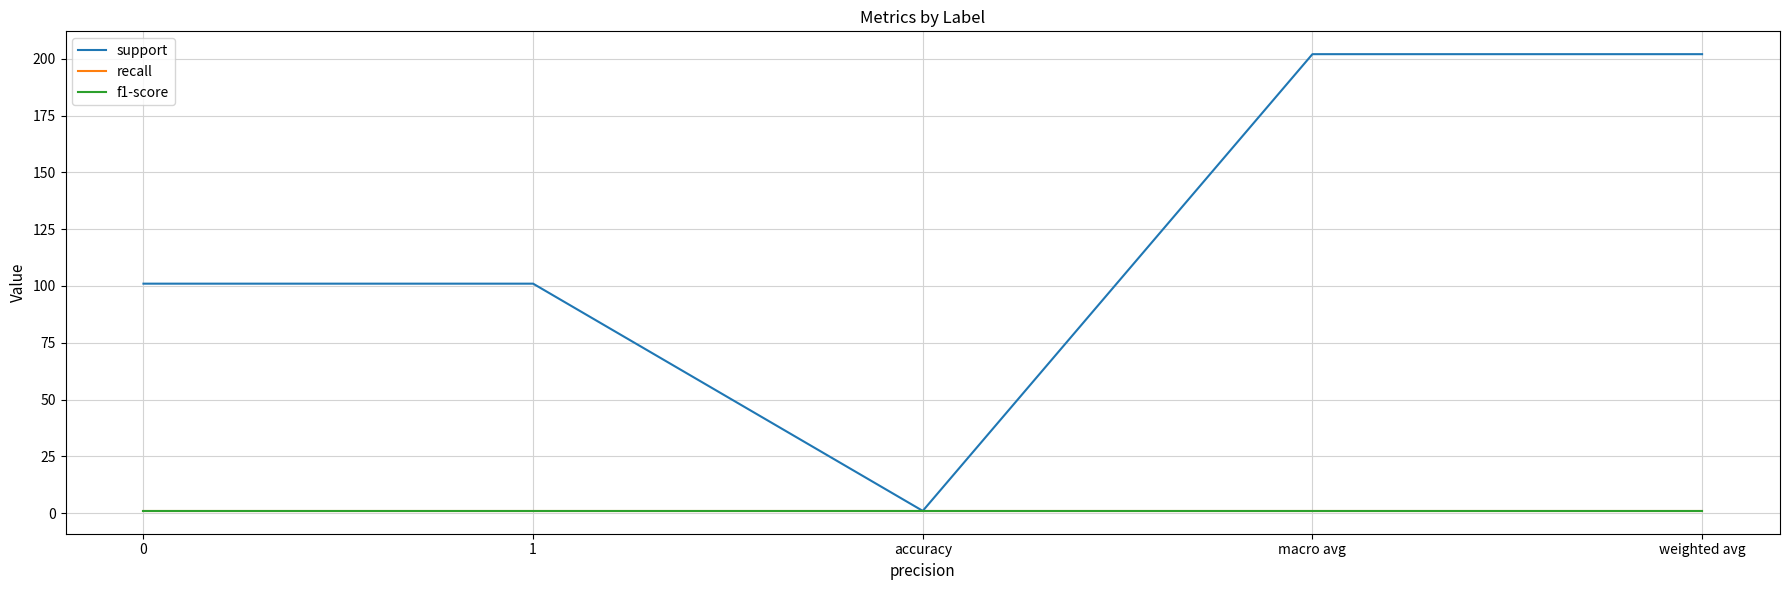

What is the label of the 2nd point from the right?

macro avg